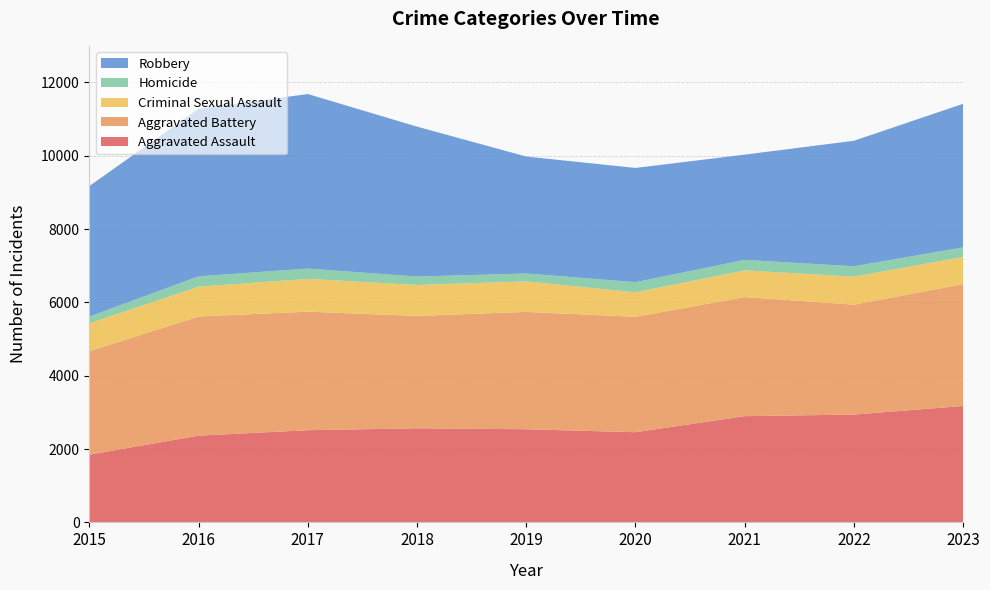

Reading left to right, list all the values displayed in this chart.

Aggravated Assault: 1848	2366	2515	2567	2541	2460	2898	2941	3176
Aggravated Battery: 2823	3250	3234	3065	3201	3149	3249	2998	3325
Criminal Sexual Assault: 759	813	894	844	832	667	728	764	741
Homicide: 185	282	281	230	215	277	286	283	260
Robbery: 3560	4572	4761	4090	3191	3116	2871	3424	3917